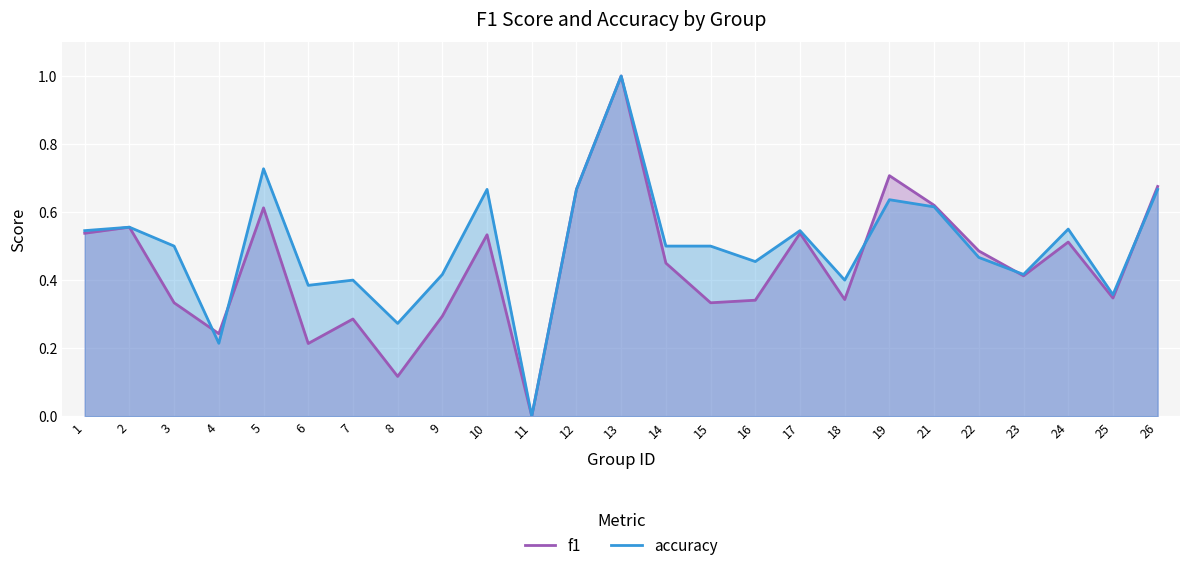

Does the chart display data point markers on the line(s)?

No